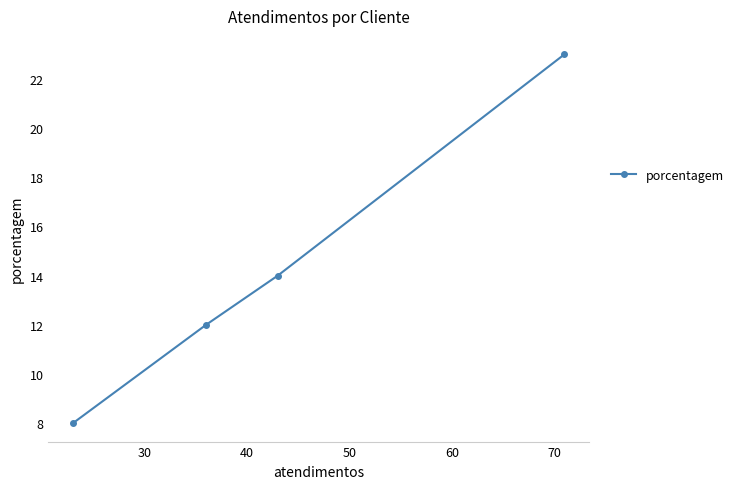

What is the value of the 2nd point from the left?

12